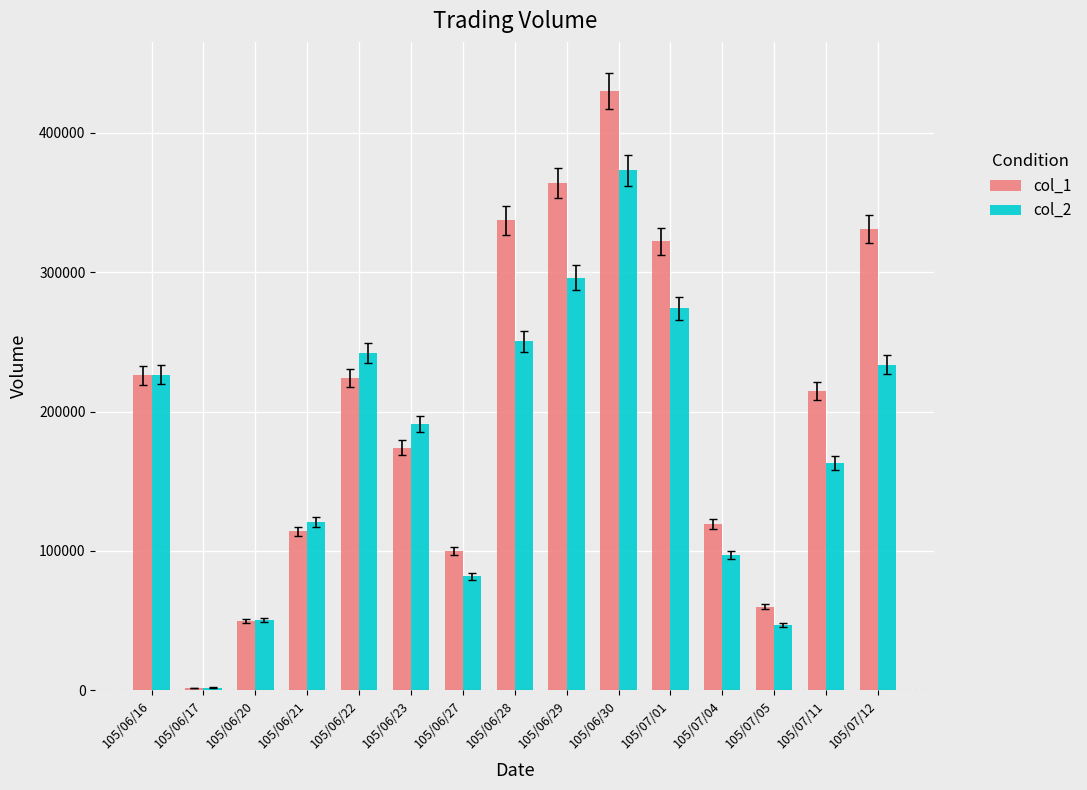

True or false: col_1 has a value of 364000 at 105/06/29.

True